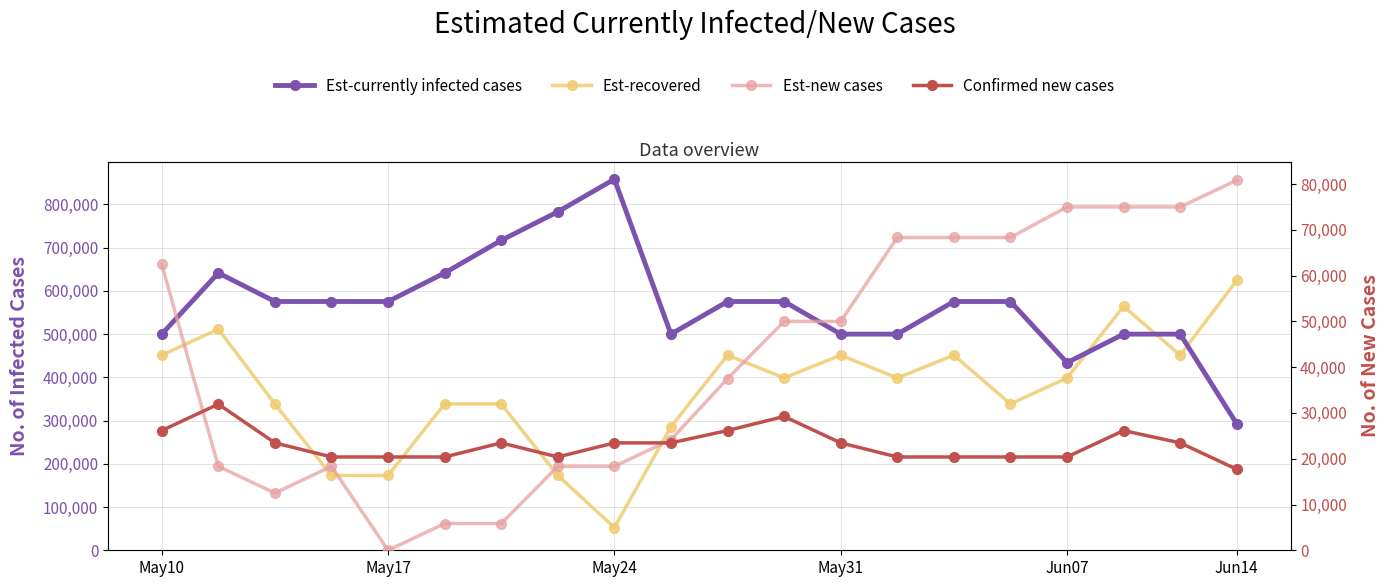

The value of Est-recovered at Jun07 is 398672.6. True or false?

True